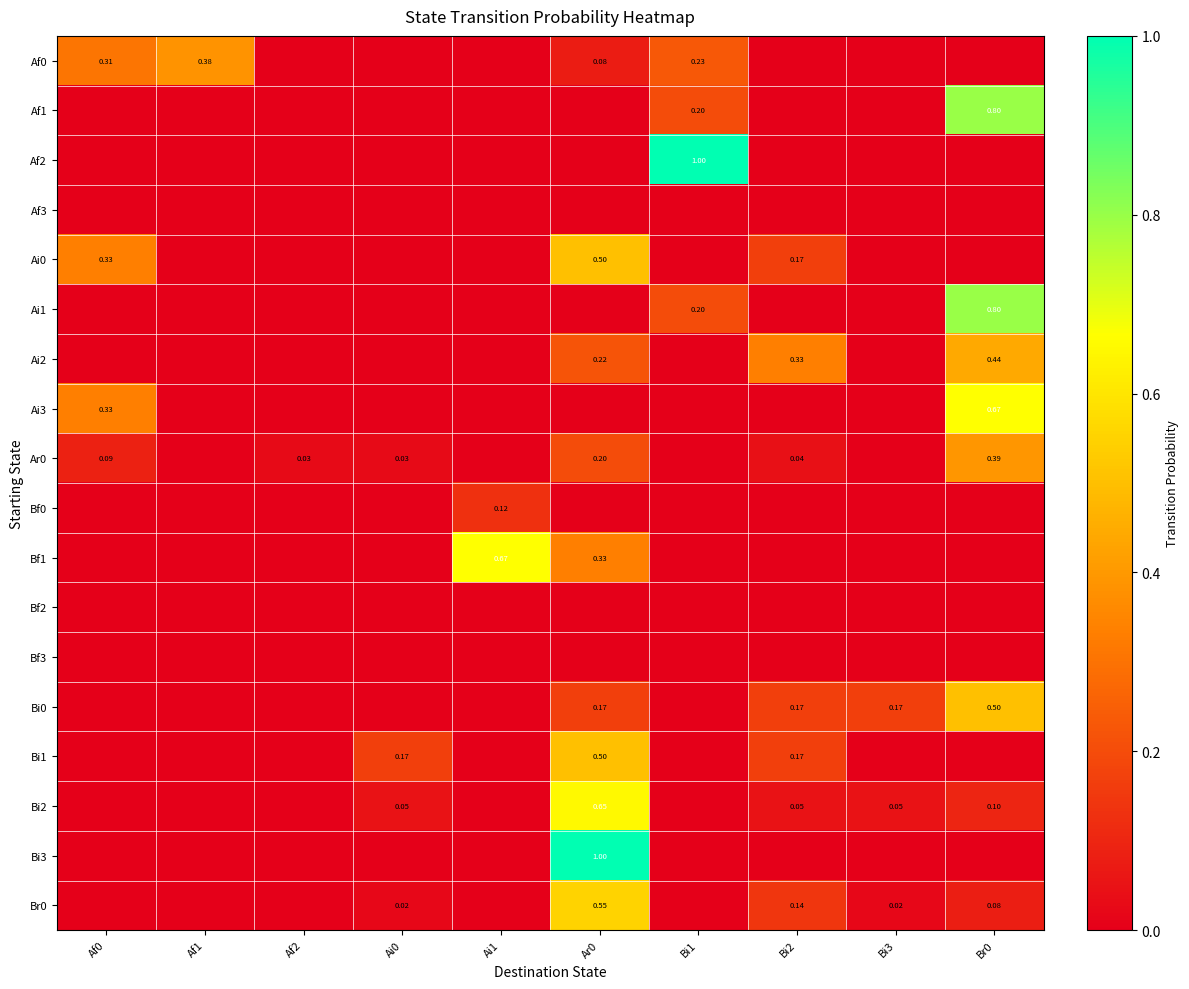

The Bi3 series shows 1.0 at Ar0. True or false?

True